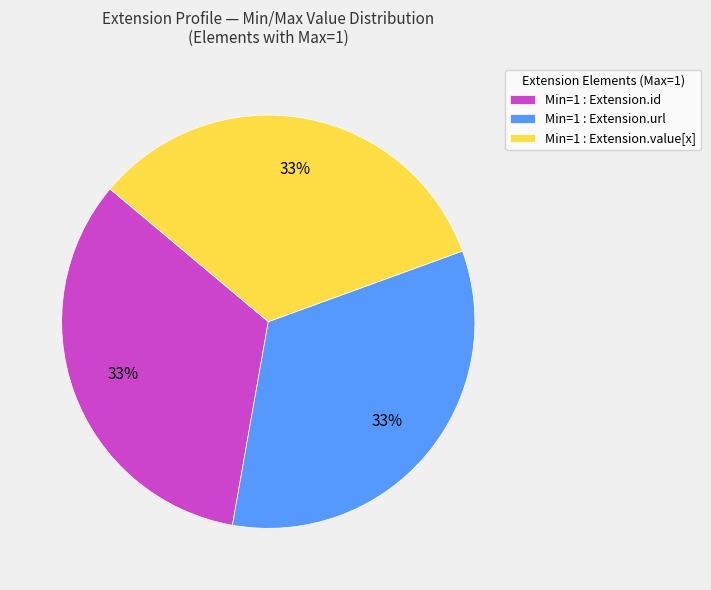

Do Min=1 : Extension.value[x] and Min=1 : Extension.id together represent more than half of the pie?

Yes